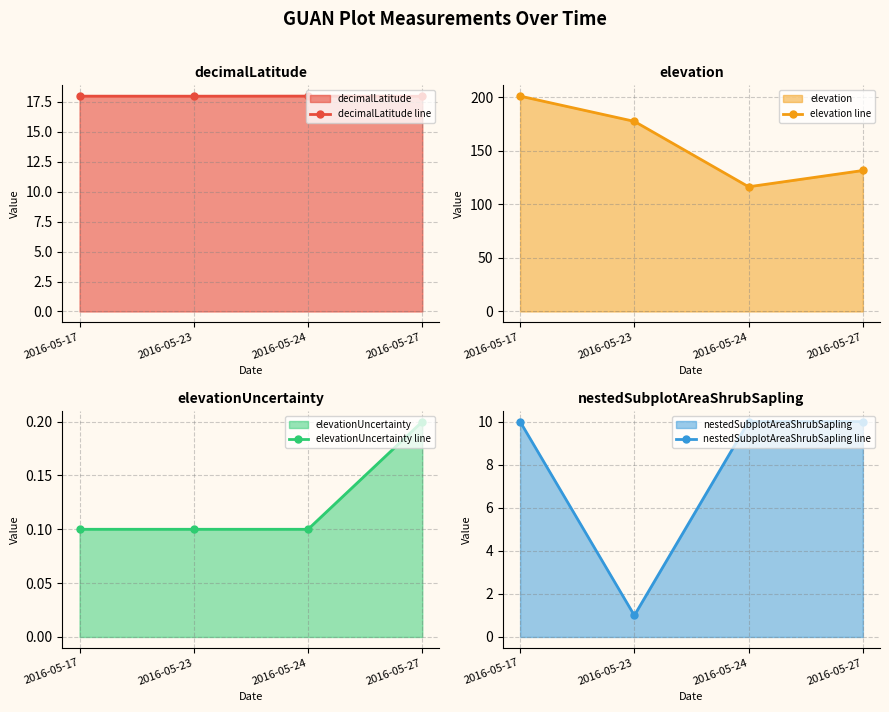

Rank the series at 2016-05-27 from highest to lowest value.

elevation line, decimalLatitude line, nestedSubplotAreaShrubSapling line, elevationUncertainty line